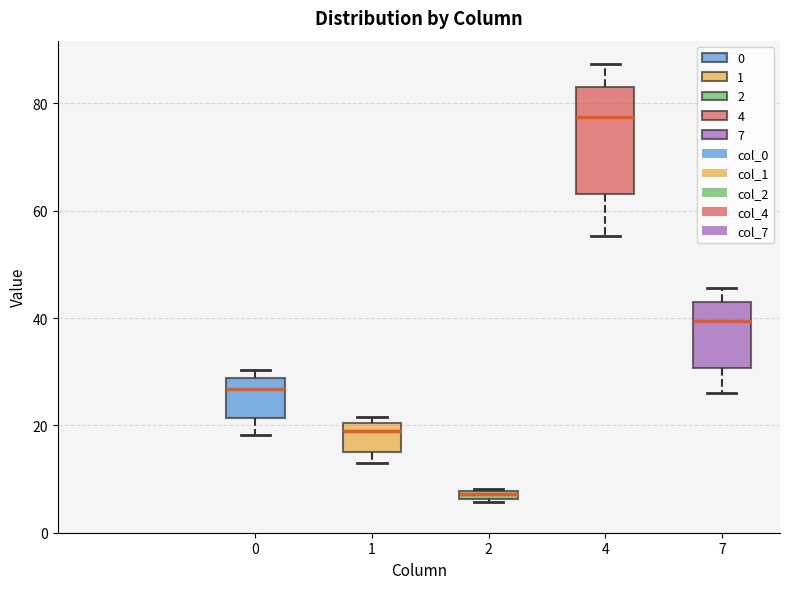

Where does the upper whisker of the box at x = 4 end on the y-axis? The values are not printed on the chart, so give them approximately, as read against the axis.

88